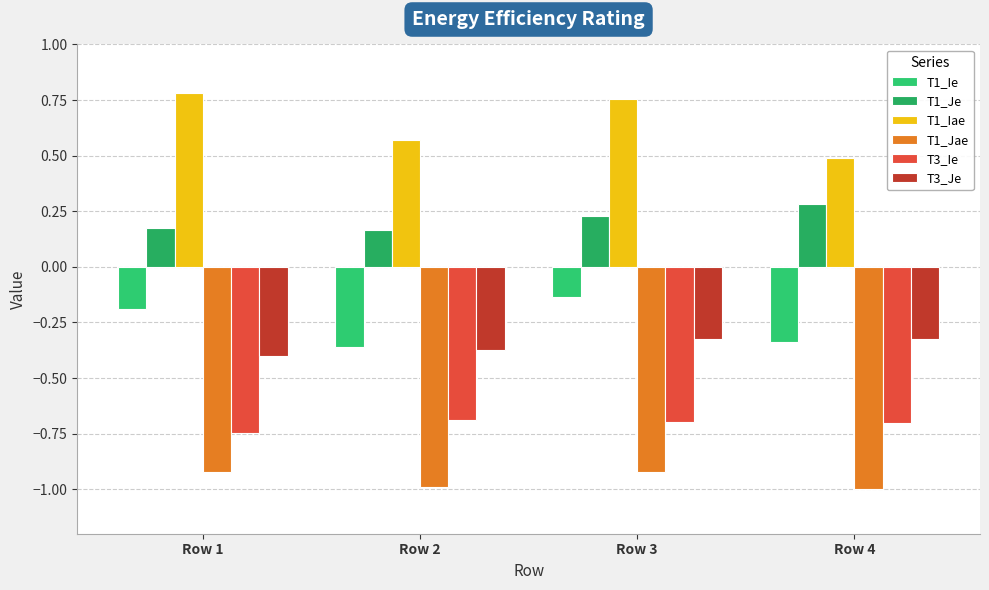

At Row 4, list the series in order from smallest to largest.

T1_Jae, T3_Ie, T1_Ie, T3_Je, T1_Je, T1_Iae